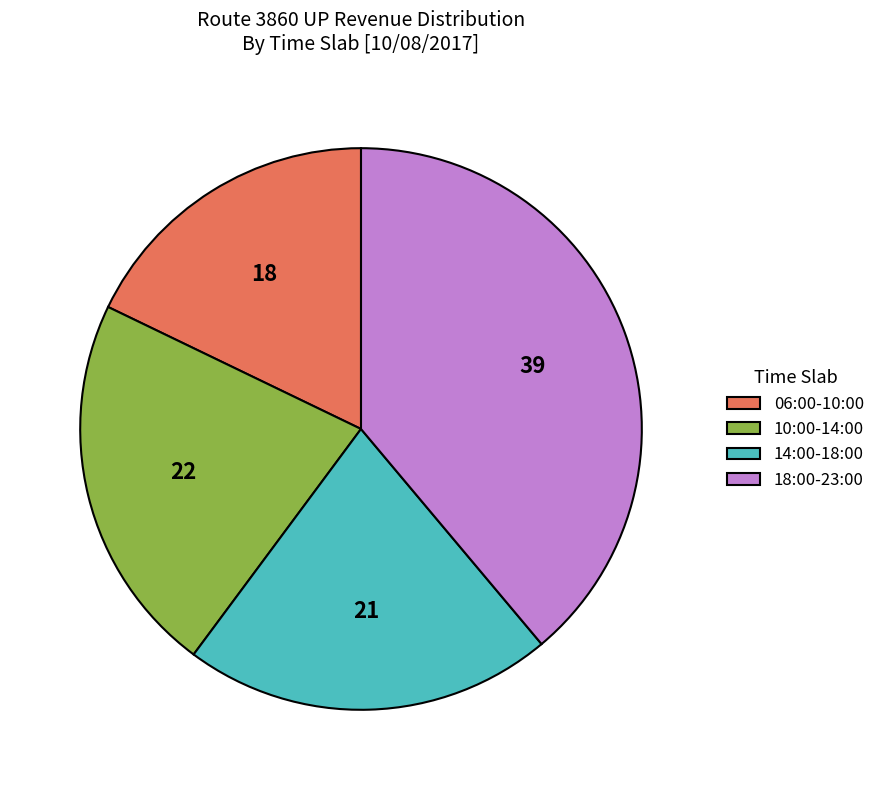

Rank the categories by value from lowest to highest.

06:00-10:00, 14:00-18:00, 10:00-14:00, 18:00-23:00